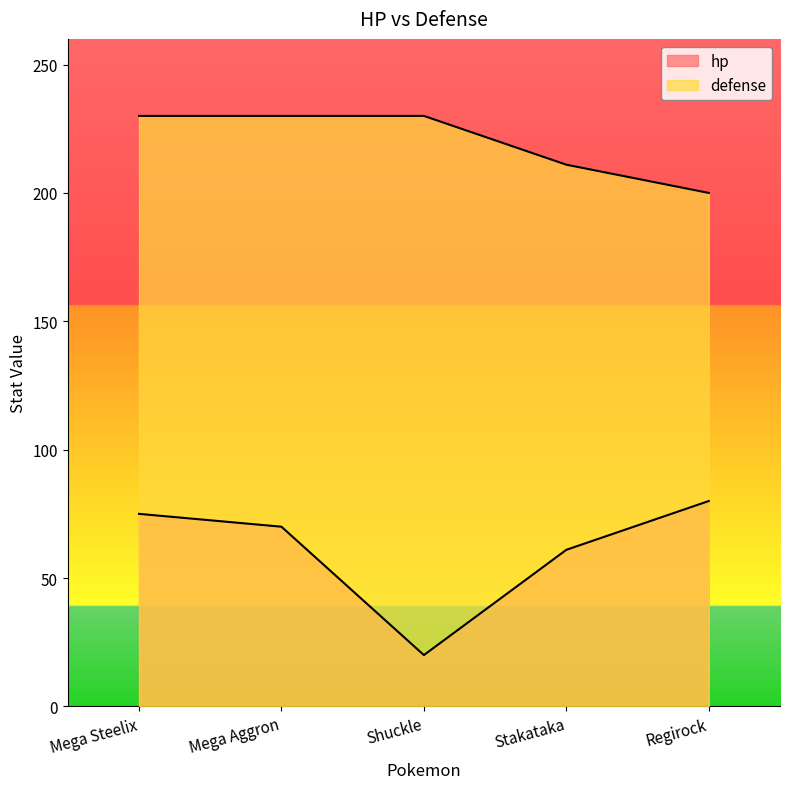

At which label does hp first exceed 70?

Mega Steelix